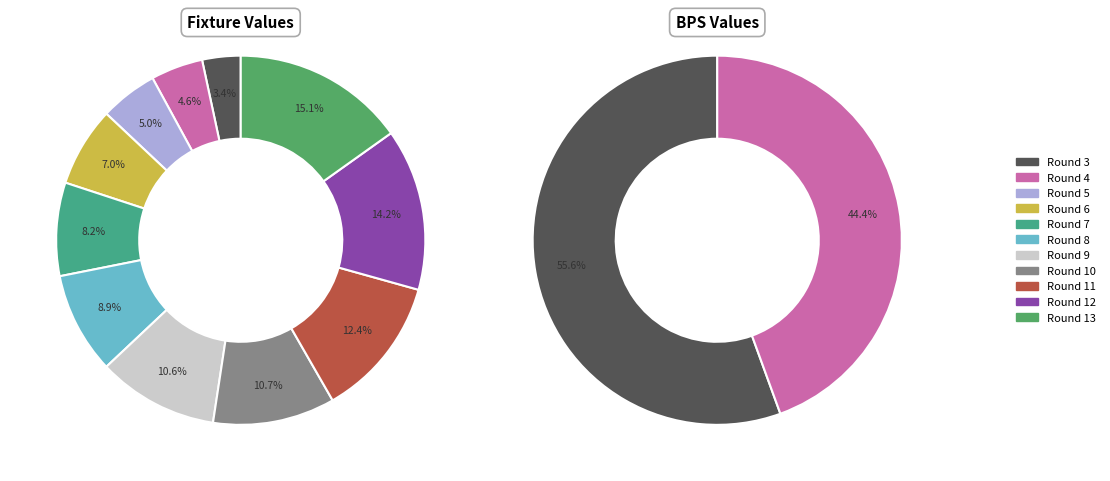

Rank the categories by value from lowest to highest.

Round 3, Round 4, Round 5, Round 6, Round 7, Round 8, Round 9, Round 10, Round 11, Round 12, Round 13